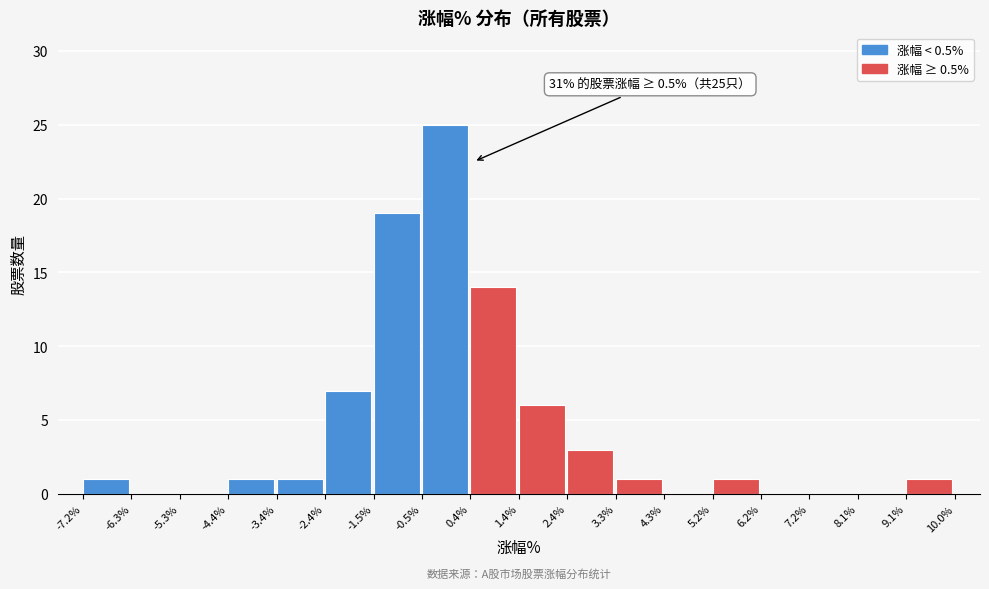

Over which range of the x-axis is the bar tallest?

-0.5% to 0.4%